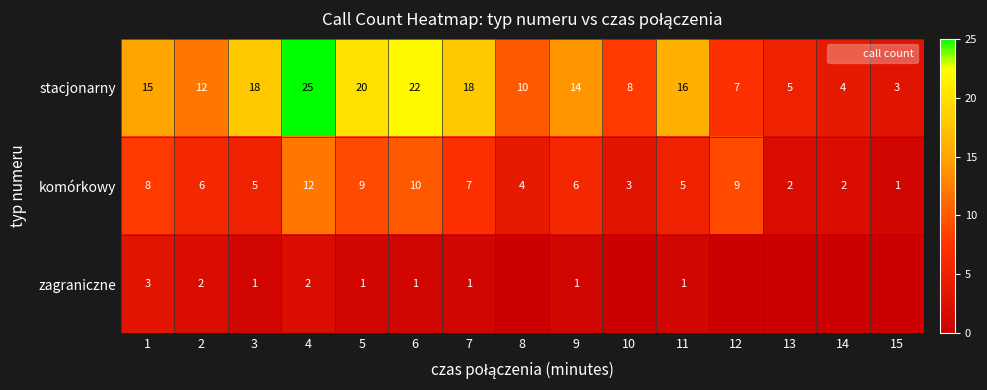

Rank the categories by komórkowy value from highest to lowest.

4, 6, 5, 12, 1, 7, 2, 9, 3, 11, 8, 10, 13, 14, 15